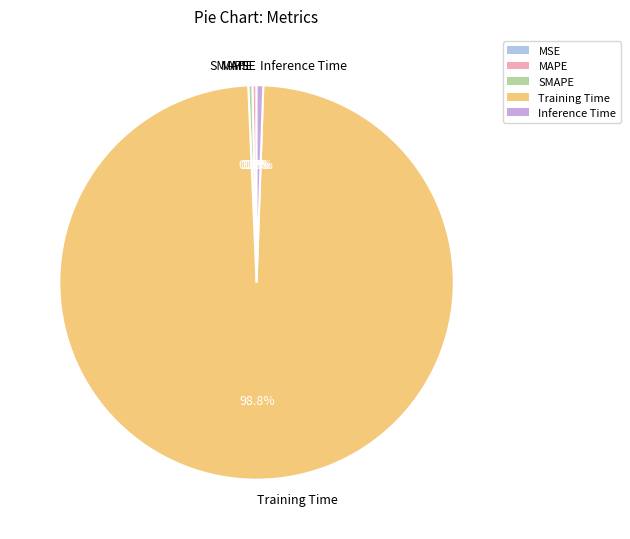

To the nearest percent, what is the difference between the largest and smallest slice percentages?

99%